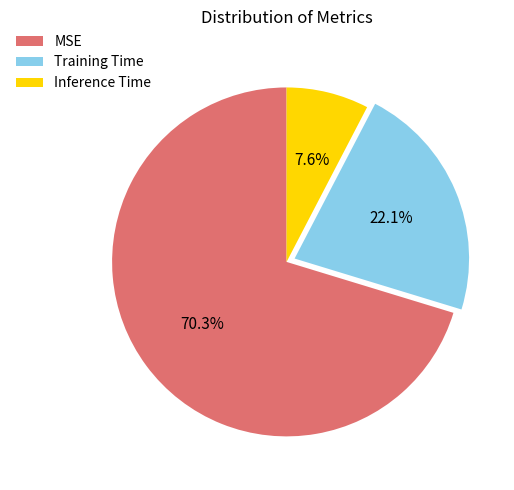

Count the number of slices in the pie.

3